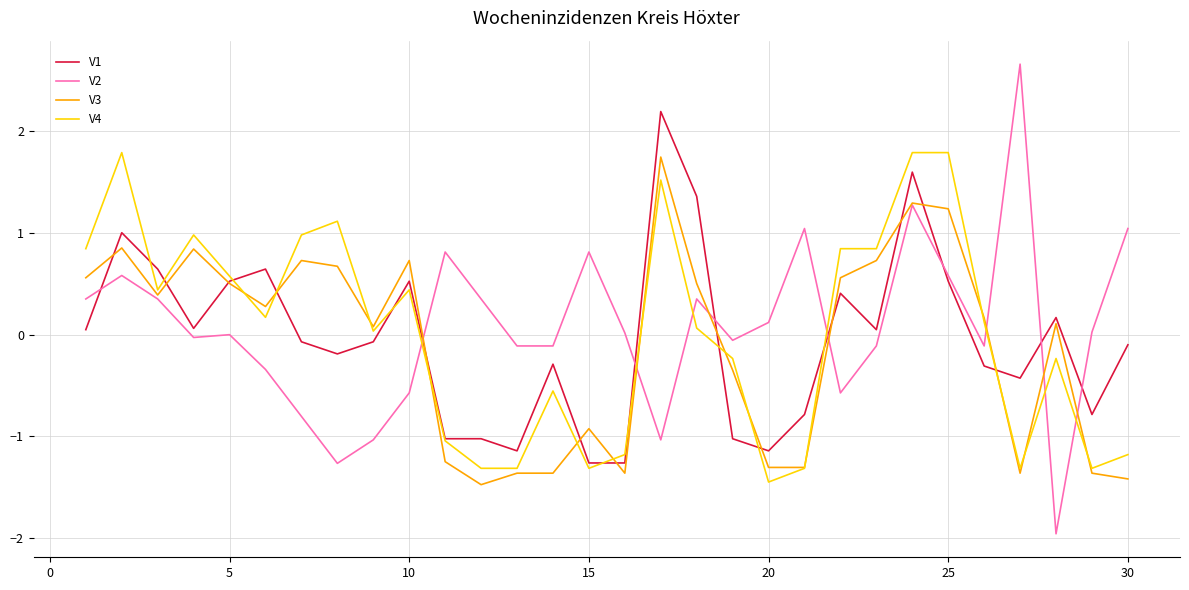

How many distinct data groups are displayed?

4